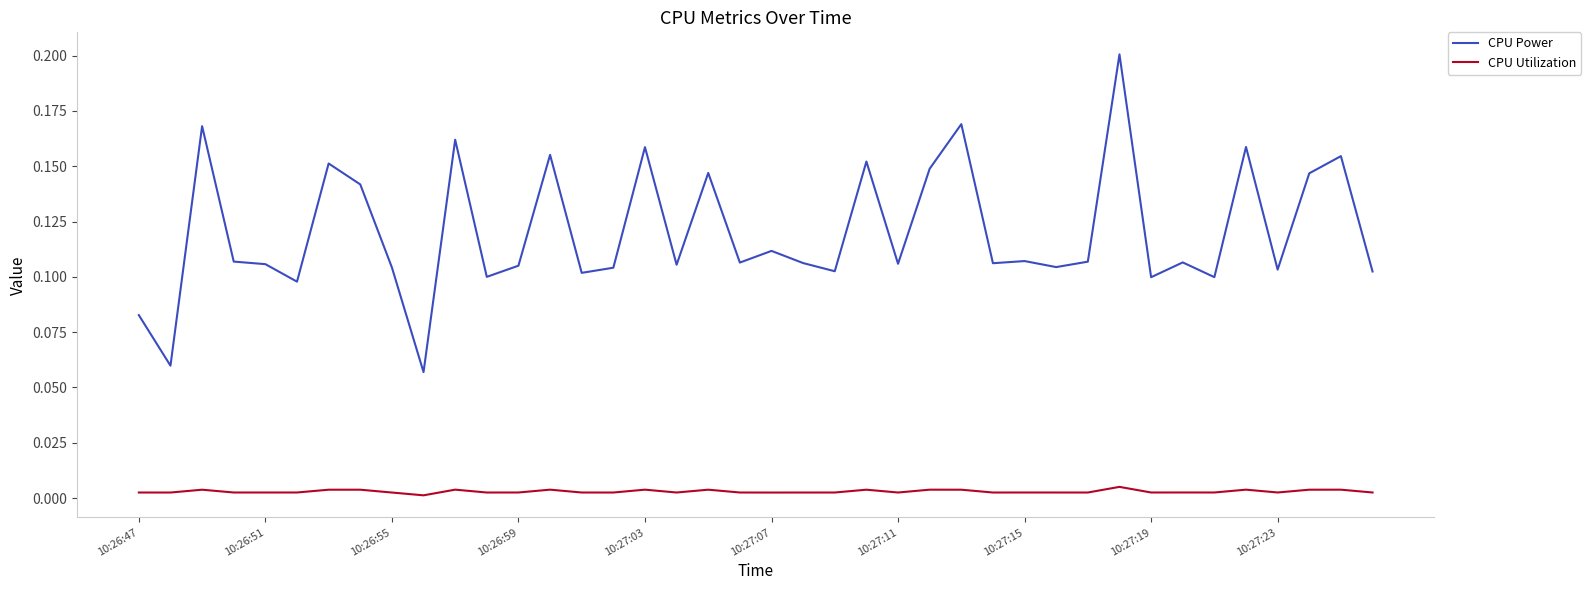

True or false: CPU Power and CPU Utilization intersect in this chart.

False